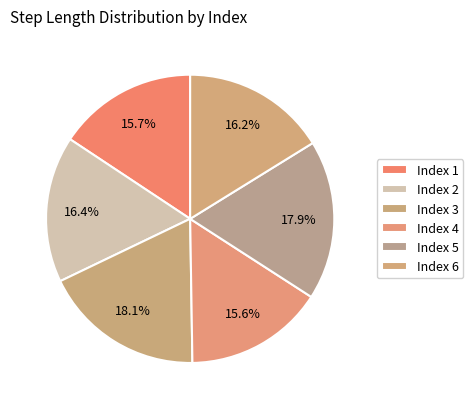

How many segments does this pie chart have?

6